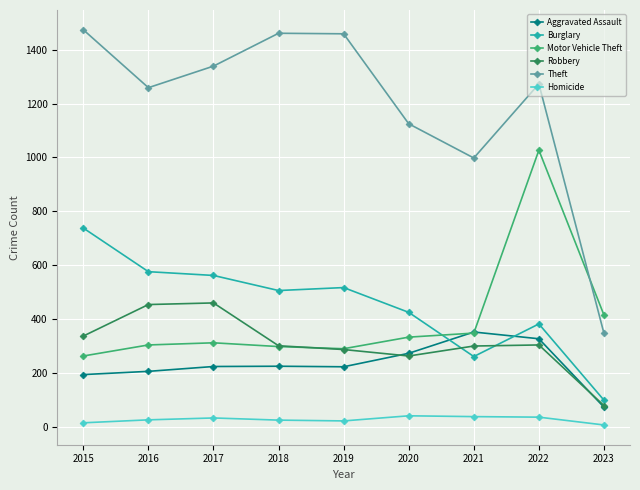

What is the average value of the Burglary series?

452